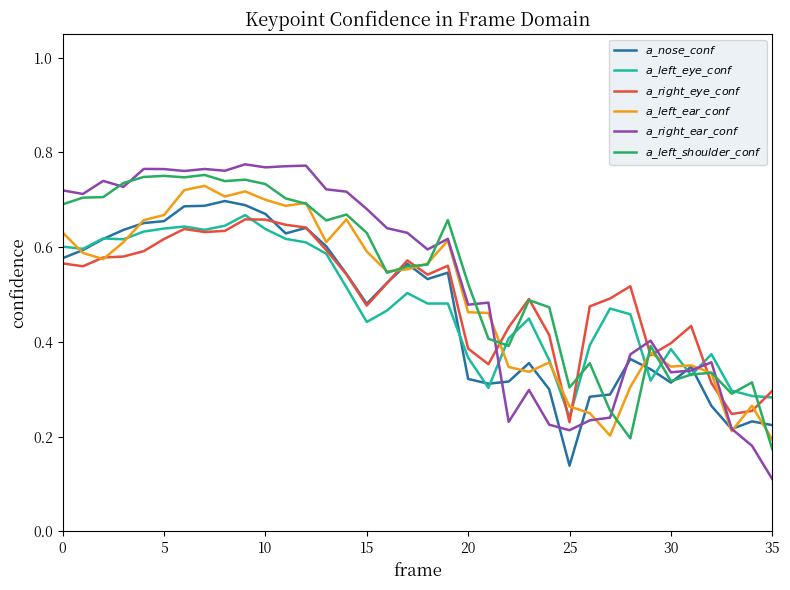

How many lines are shown in the chart?

6